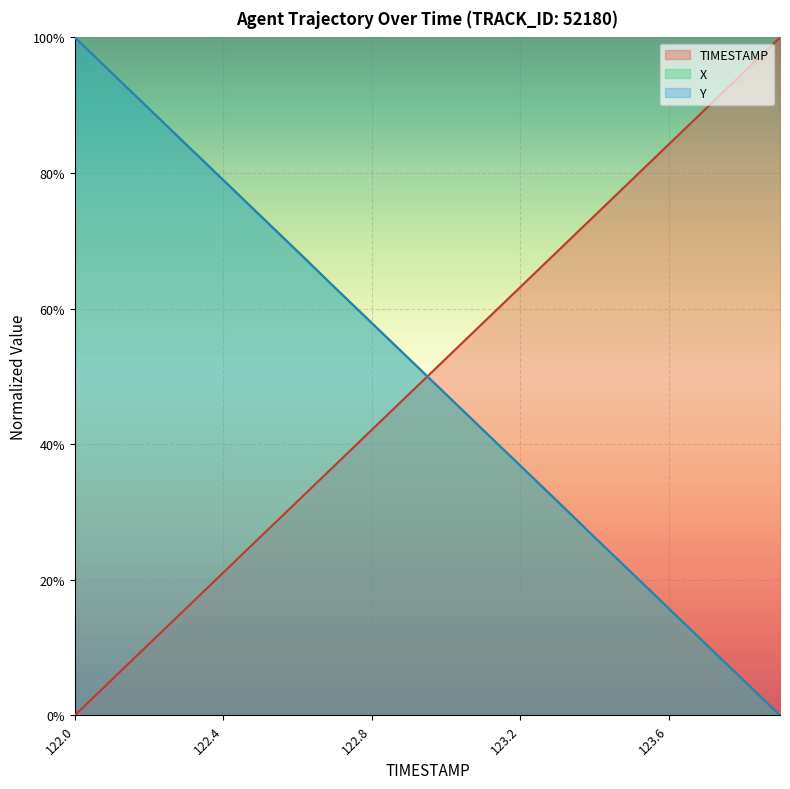

True or false: Y has more than 0 points higher than both neighbors.

False